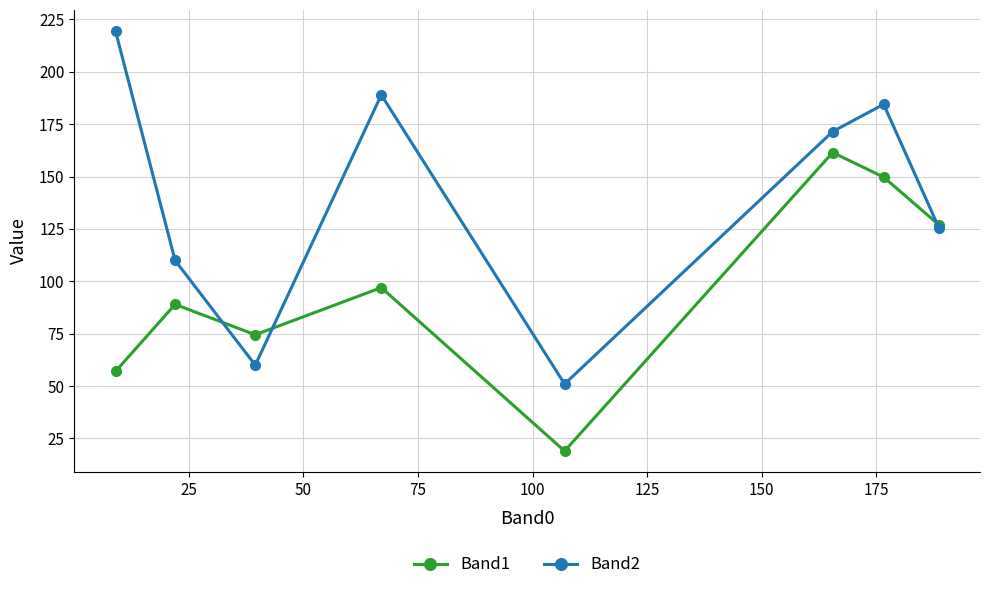

At how many categories does at least one series exceed 102?

6